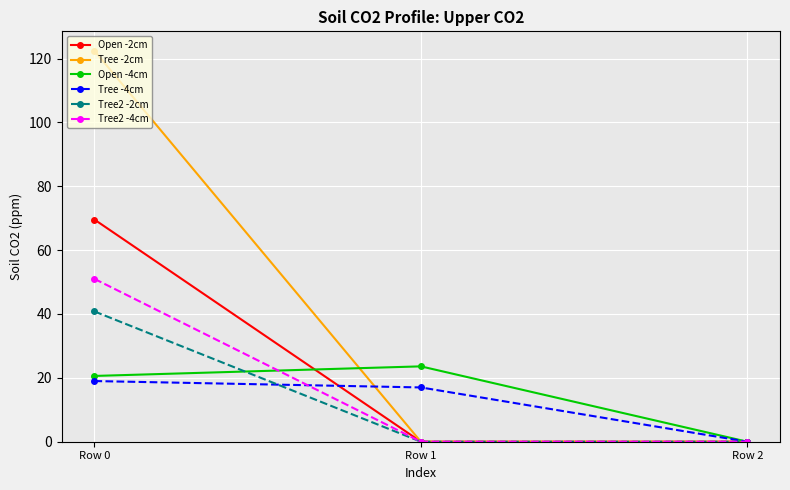

What is the total value across all series at Row 0?

323.4